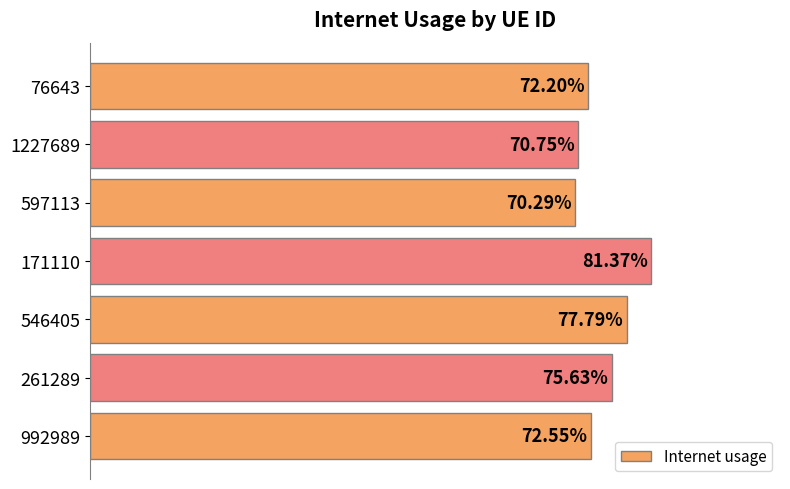

Does the chart contain stacked bars?

No